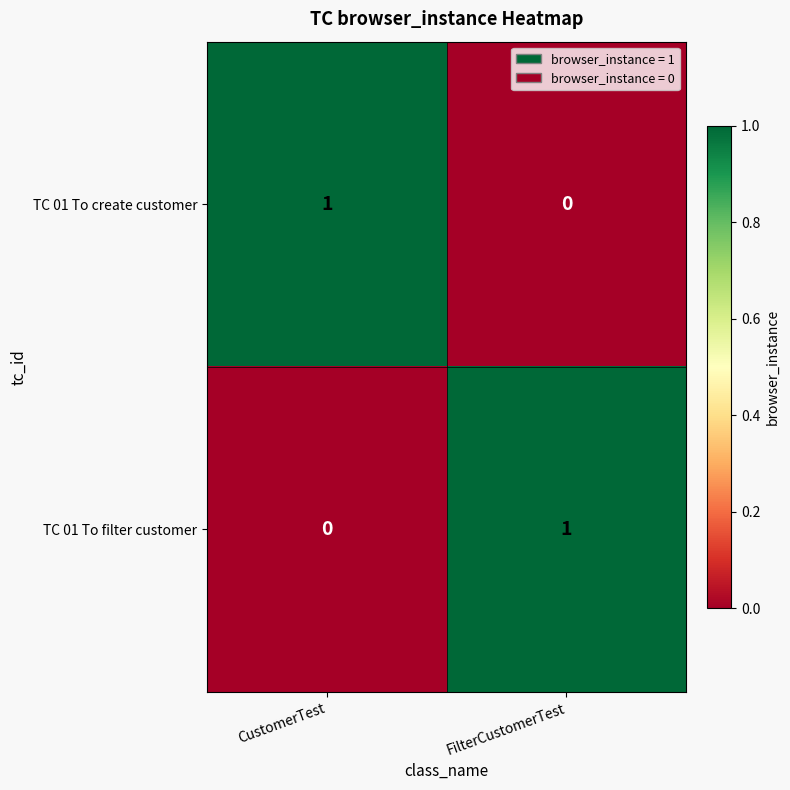

Where is TC 01 To create customer nearest to the value 0?

FilterCustomerTest